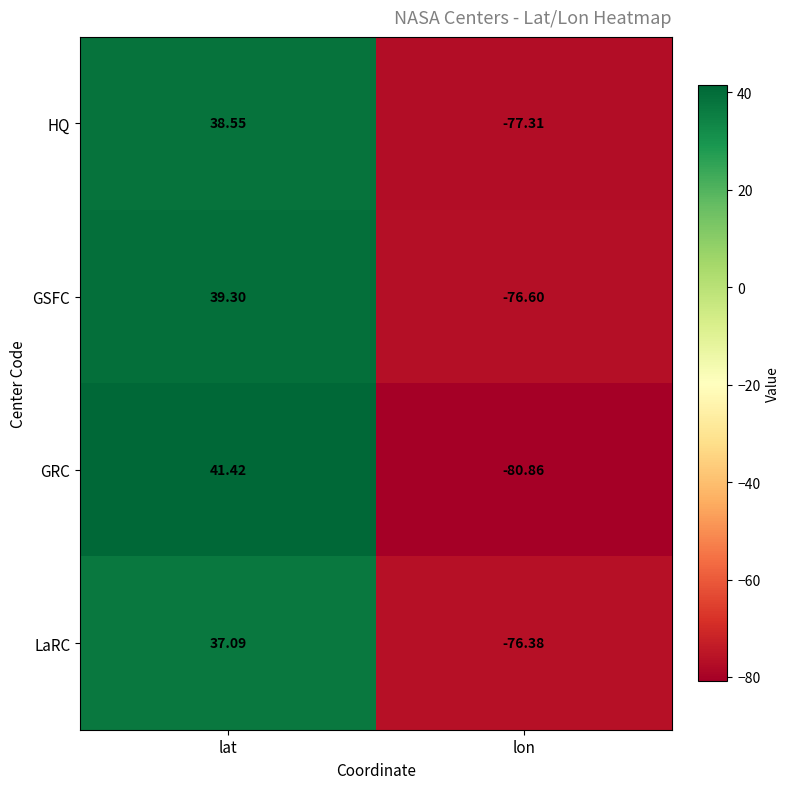

At which category is the sum across all series the highest?

lat